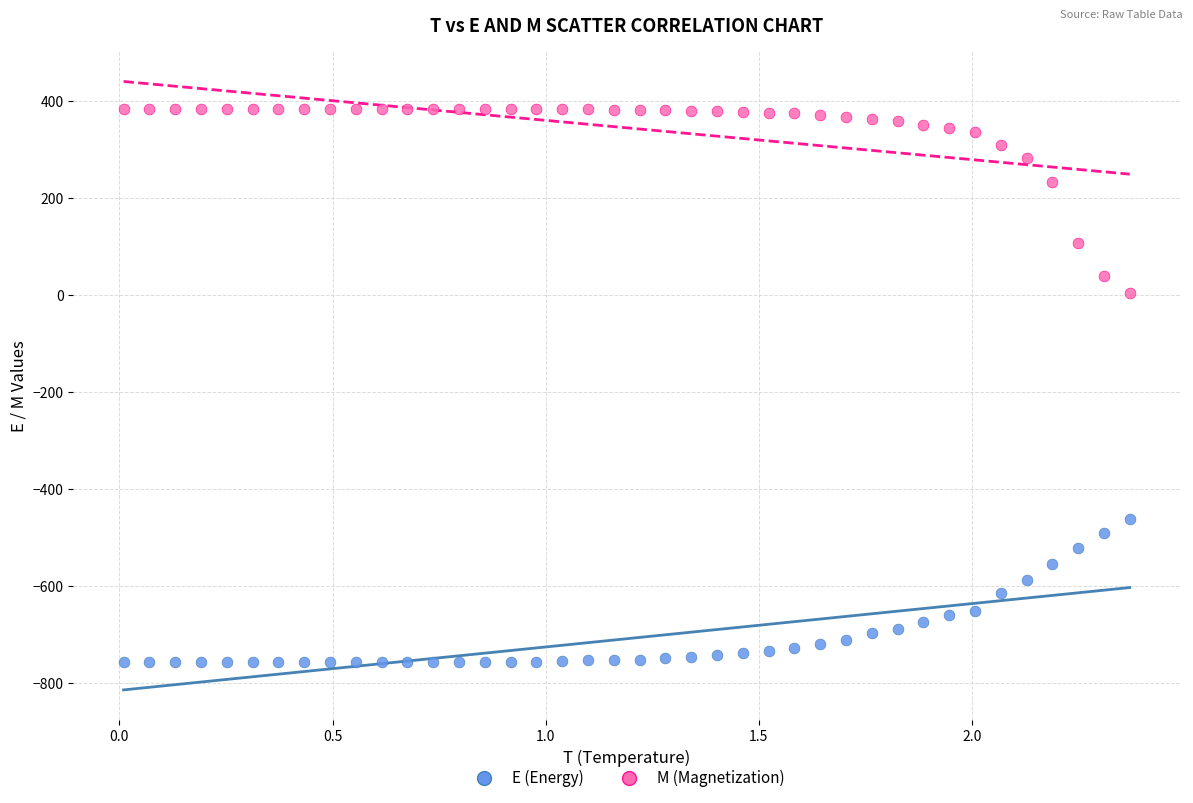

In the M (Magnetization) series, what Y value is closest to 194?

233.0